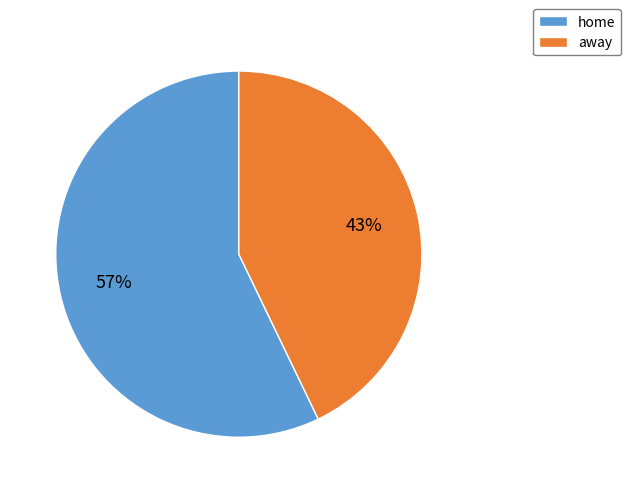

What percentage is the home slice, to the nearest percent?

57%